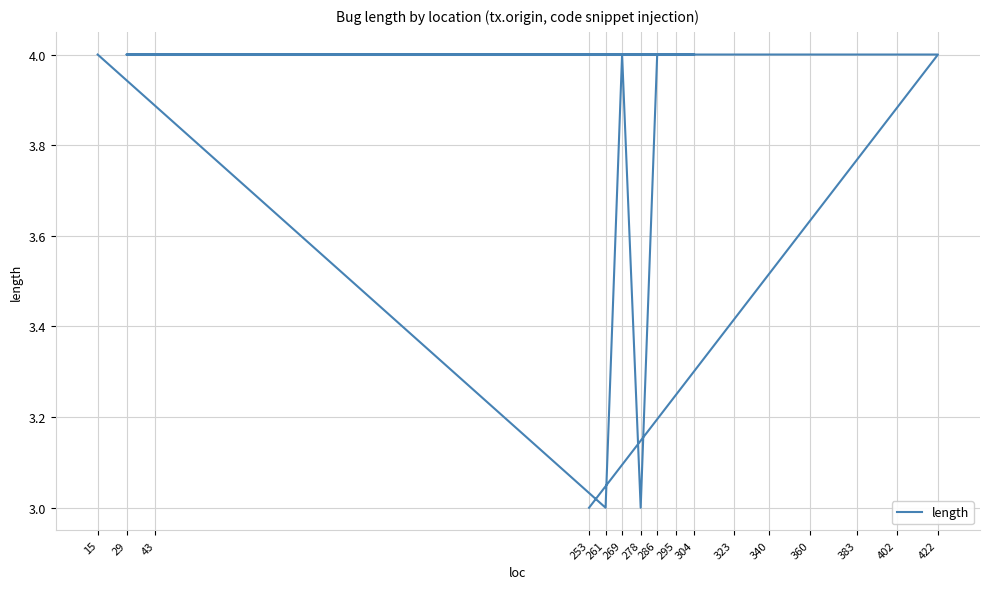

Which label corresponds to the largest value in the chart?

422